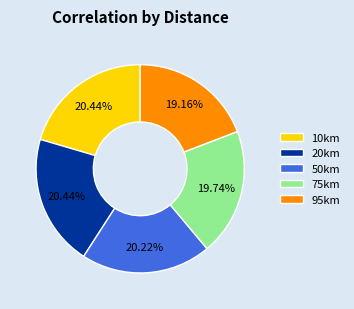

Count the number of slices in the pie.

5